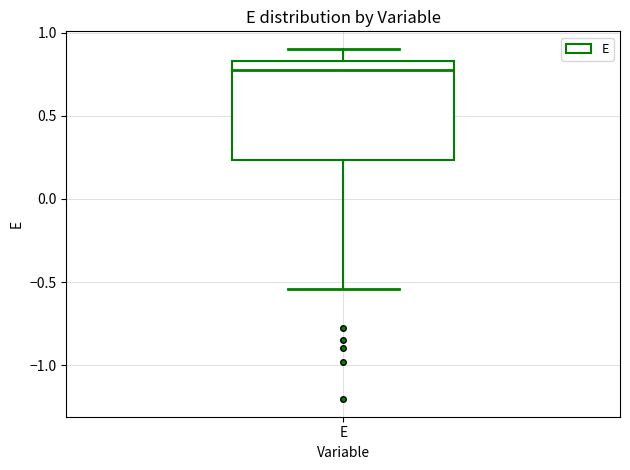

Where does the upper whisker of the box for E end on the y-axis? The values are not printed on the chart, so give them approximately, as read against the axis.

0.90